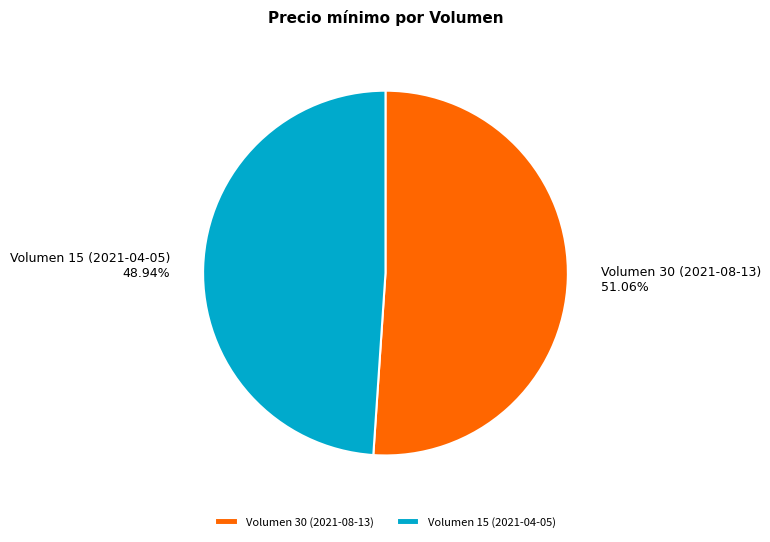

Which category accounts for the majority?

Volumen 30 (2021-08-13)